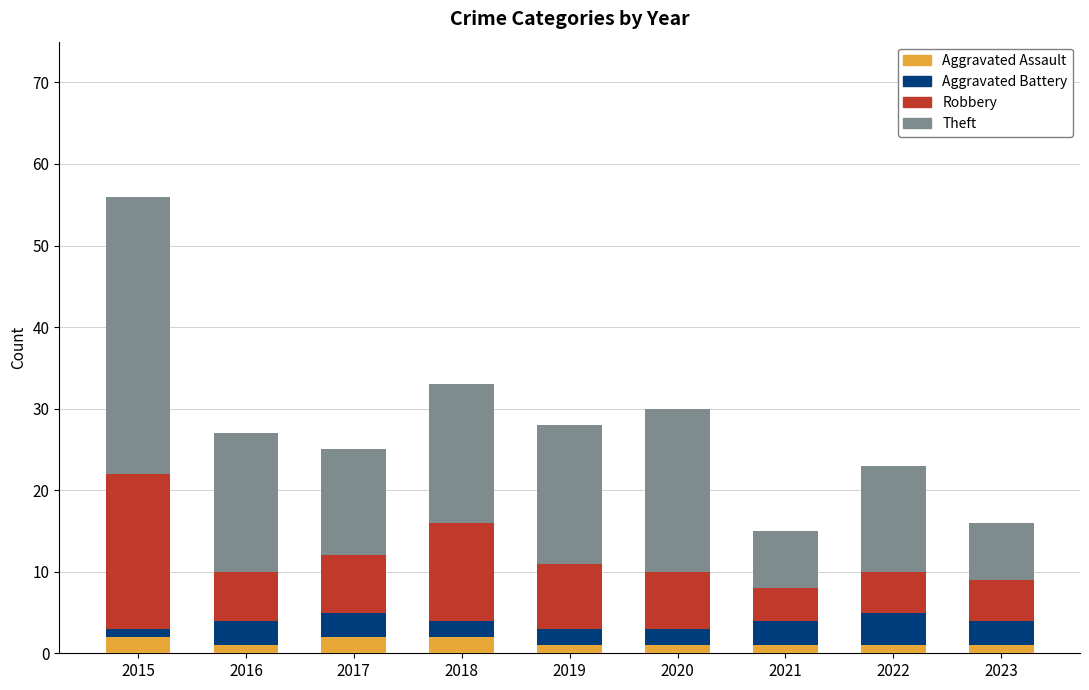

What is the highest value of the Aggravated Assault series?

2